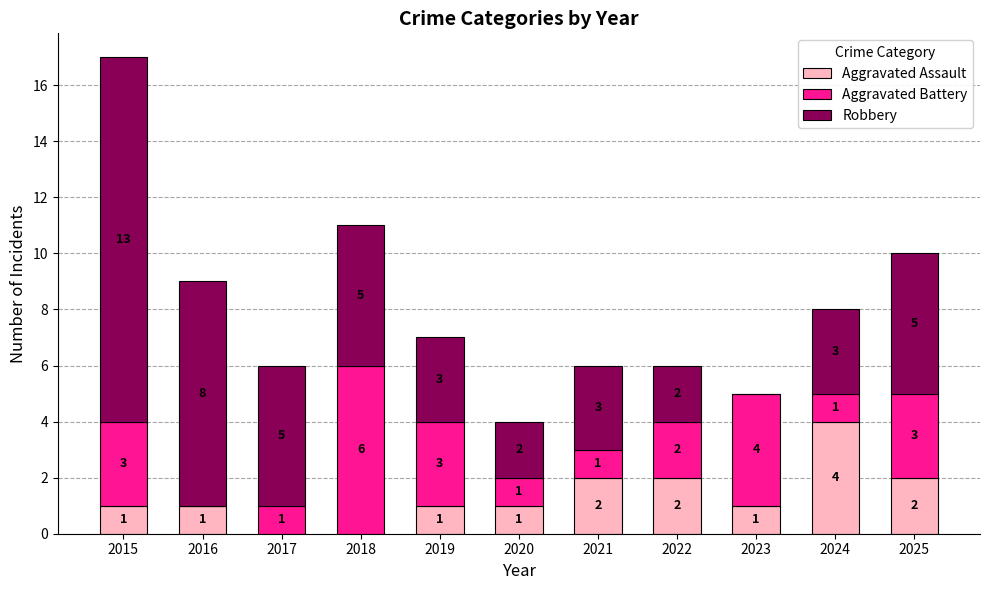

At which category is the sum across all series the highest?

2015